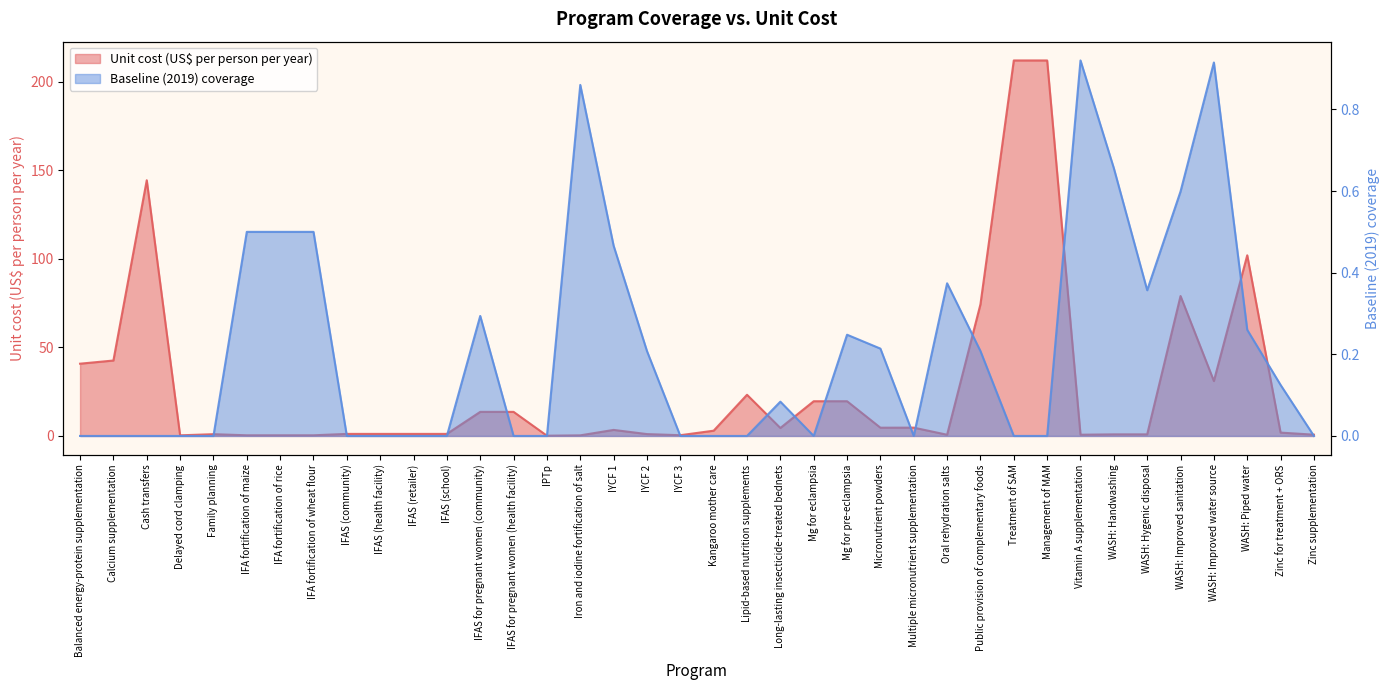

How many intersections are there between Unit cost (US$ per person per year) and Baseline (2019) coverage?

6